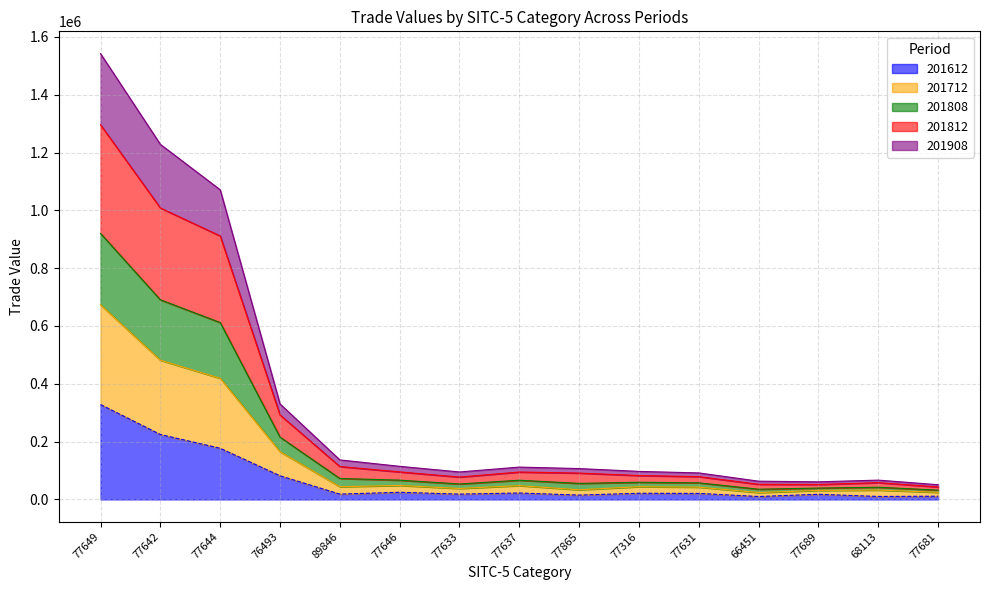

What position from the right is 77646?

10